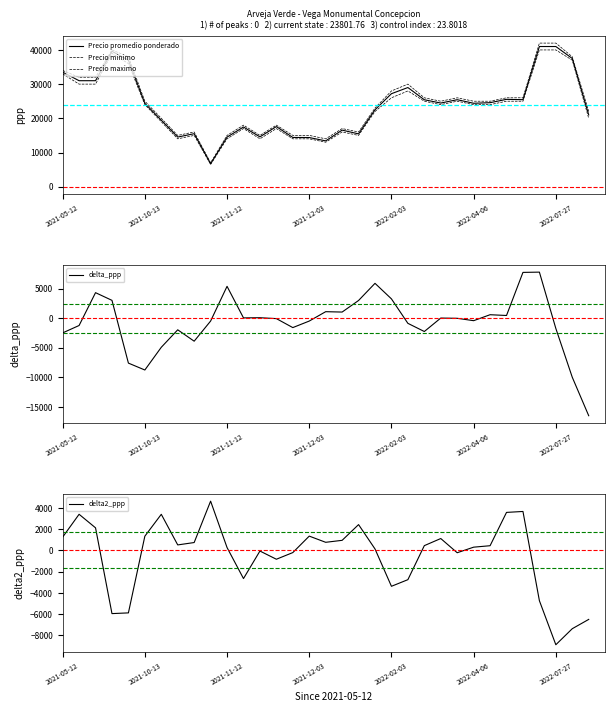

True or false: Precio promedio ponderado and Precio maximo intersect in this chart.

False